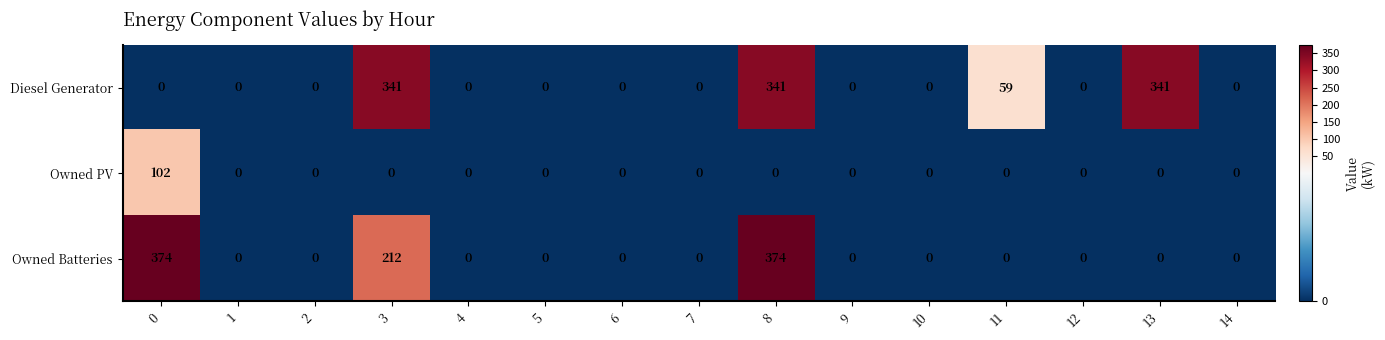

What is the average value of the Owned Batteries series?

64